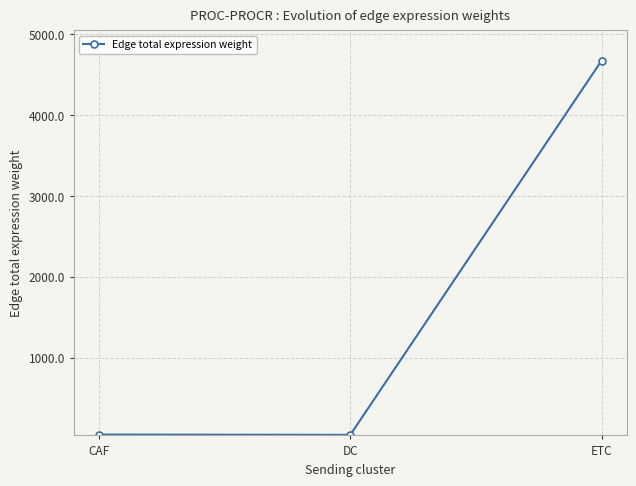

What is the label of the 3rd point from the left?

ETC